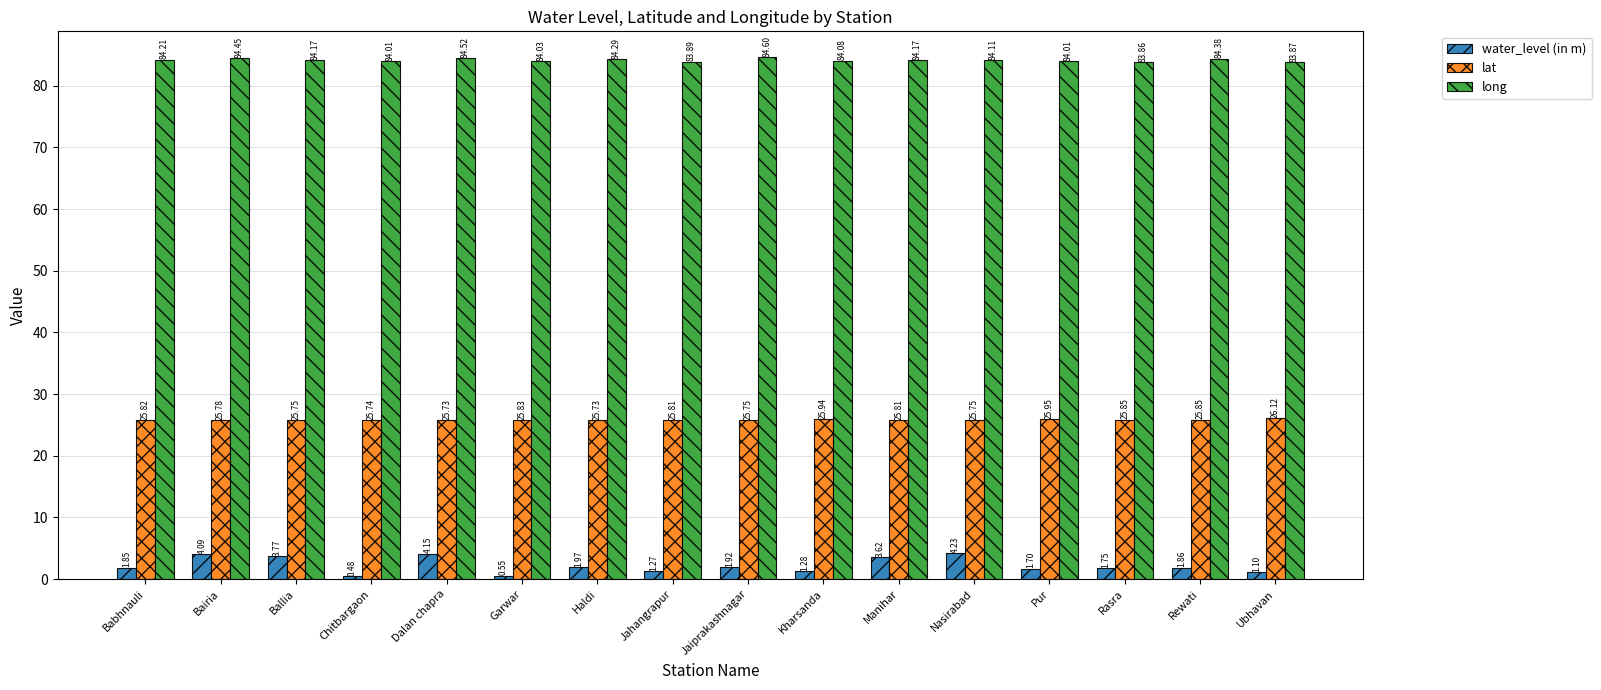

What is the sum of all water_level (in m) values?

35.6